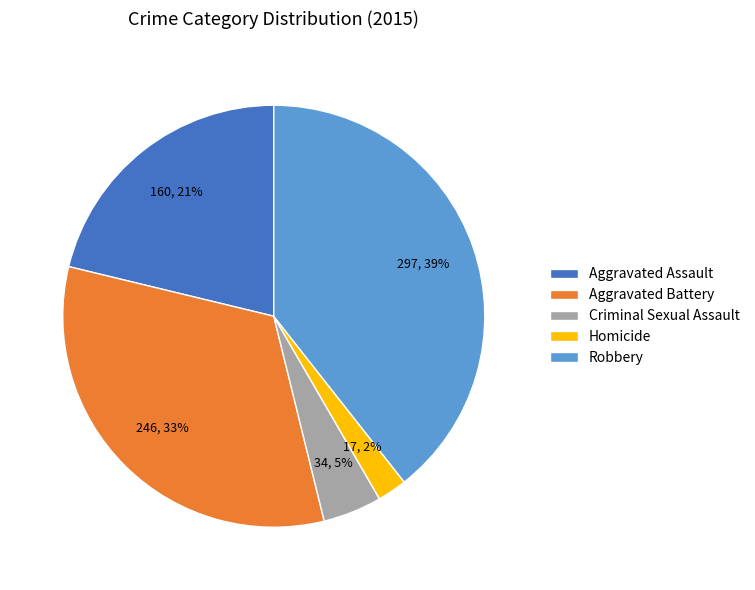

Is Robbery the majority of the pie?

No